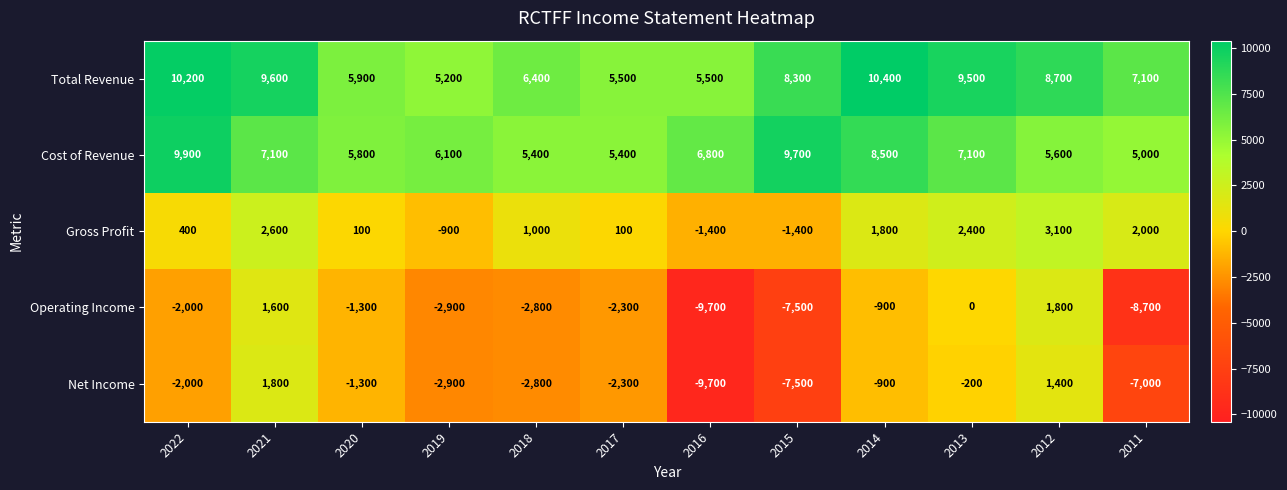

What is the lowest value of the Total Revenue series?

5200